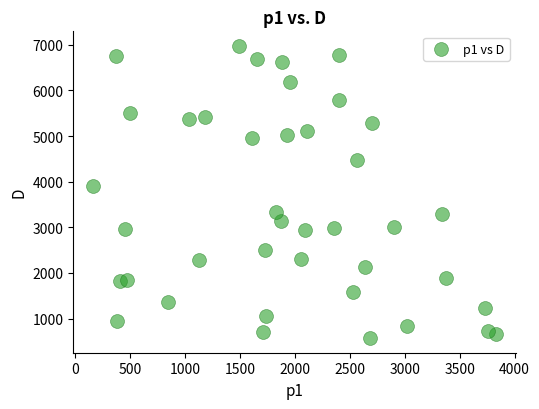

What Y value in the scatter plot is closest to 3772?

3902.9